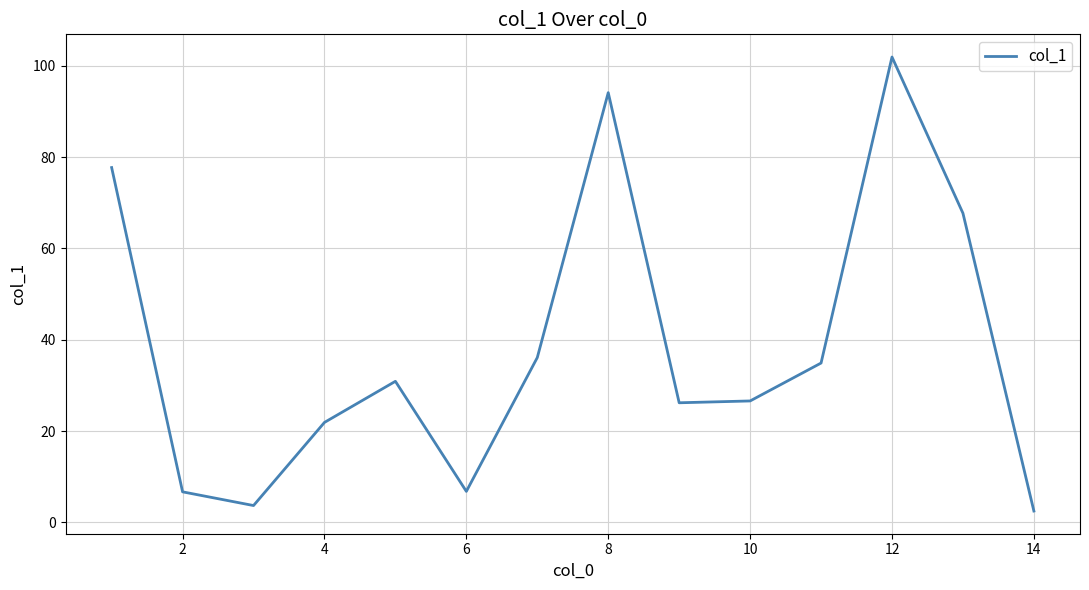

Is this an area chart (filled region under the line)?

No